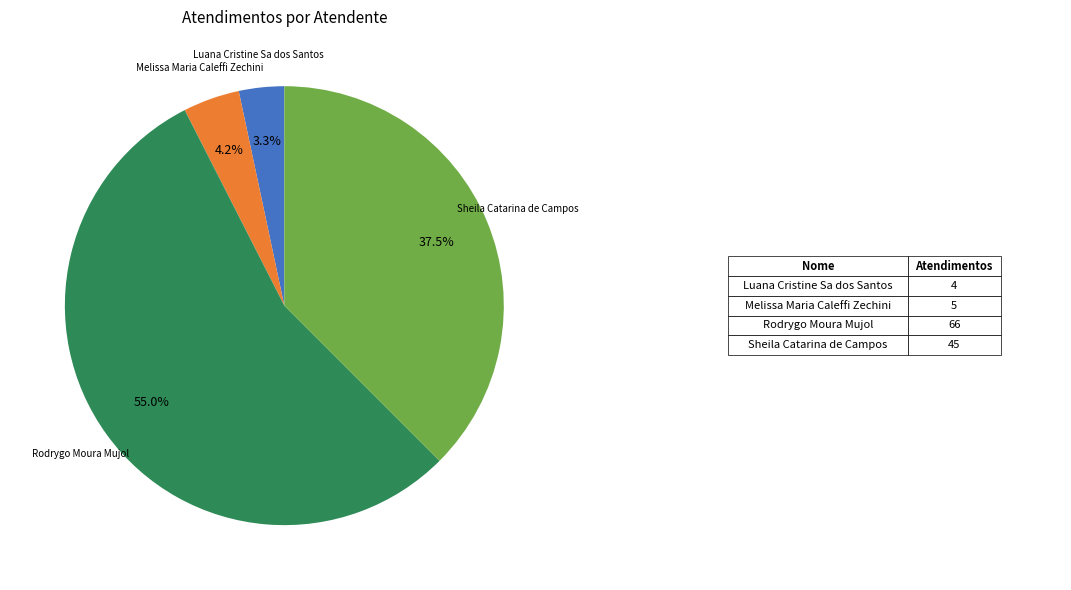

To the nearest percent, what is the combined percentage of Rodrygo Moura Mujol and Sheila Catarina de Campos?

92%